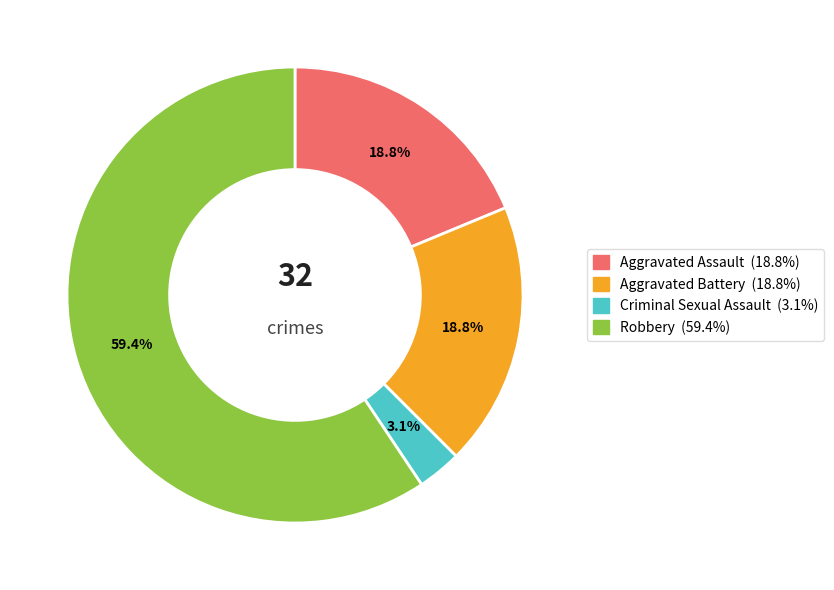

What is the majority slice?

Robbery